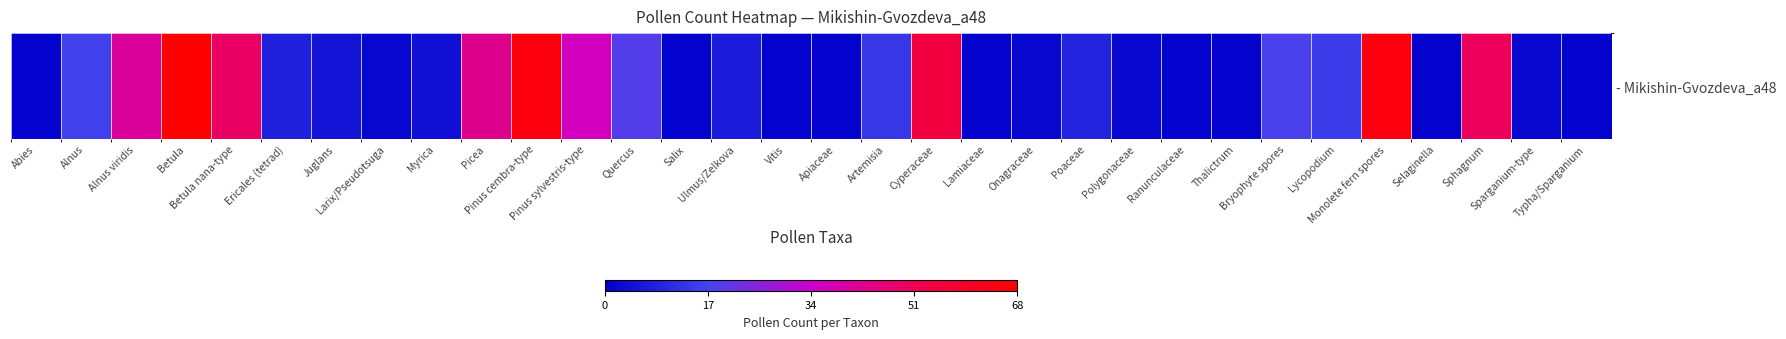

Which has a higher value, Picea or Quercus?

Picea